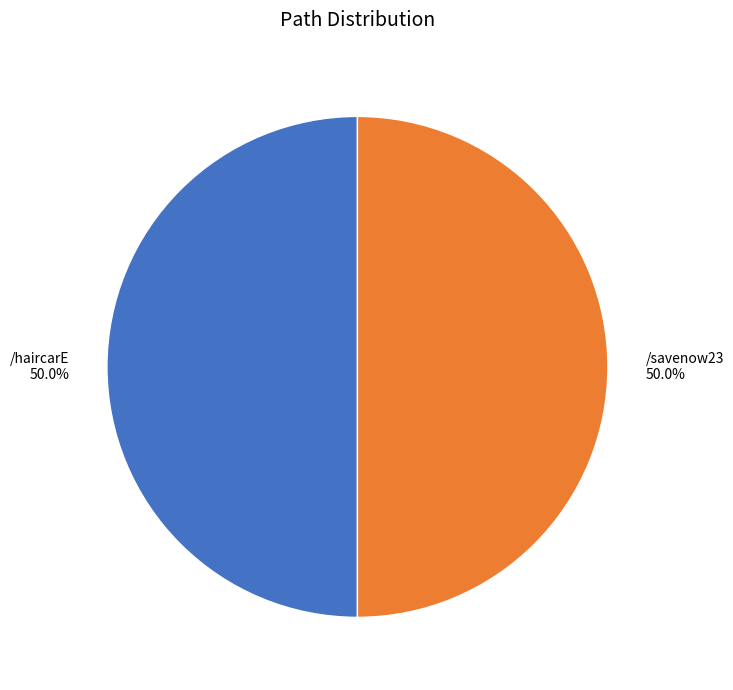

What portion of the pie excludes /haircarE?

50.0%